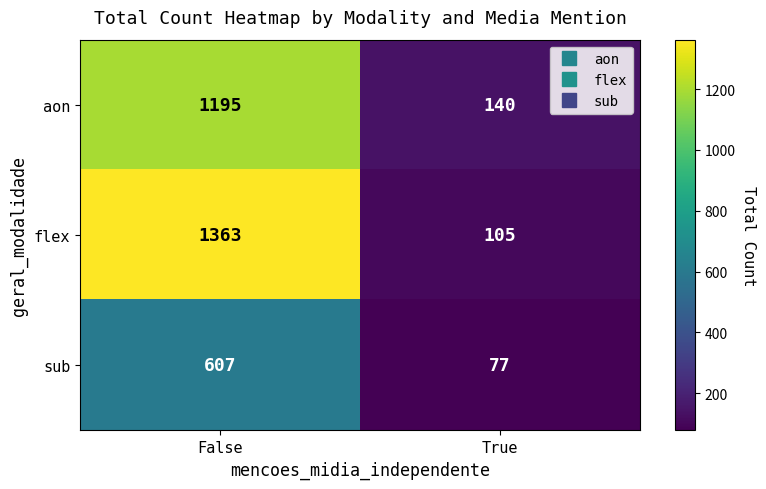

At how many categories does at least one series exceed 158?

1